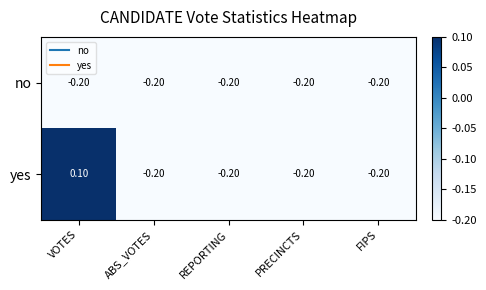

At which category does the chart reach its peak across all series?

VOTES